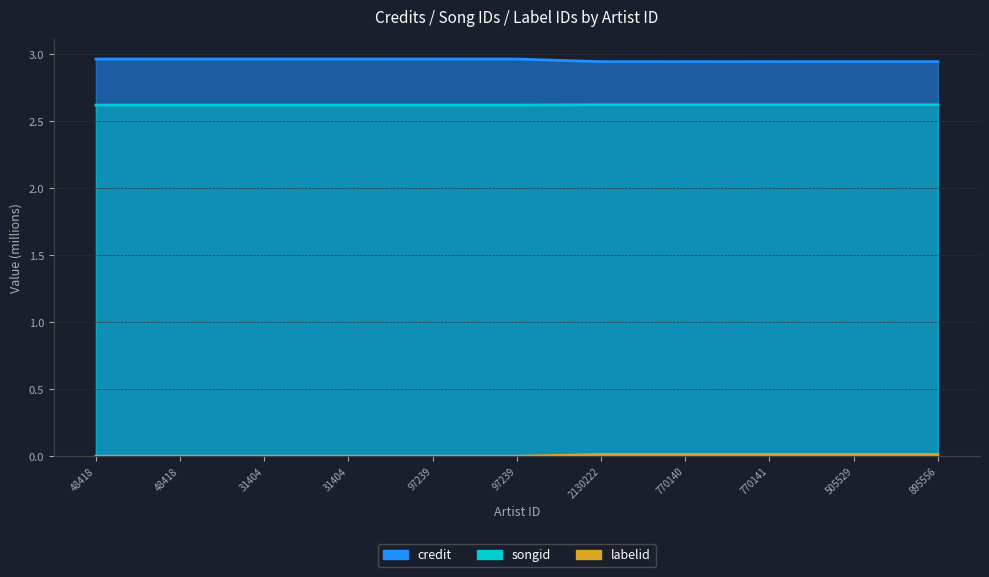

What is the sum of the labelid values at 770140 and 97239?

5.2